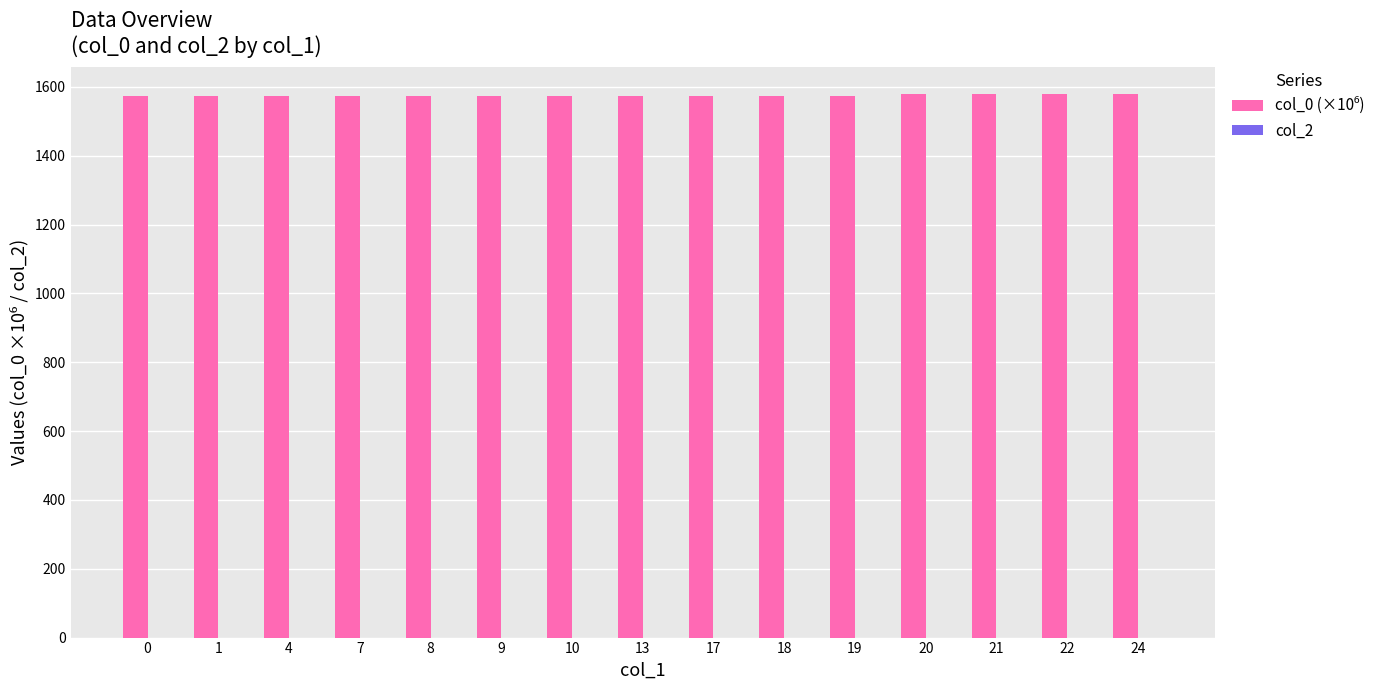

What is the ratio of the value at 22 to the value at 21?

1.0